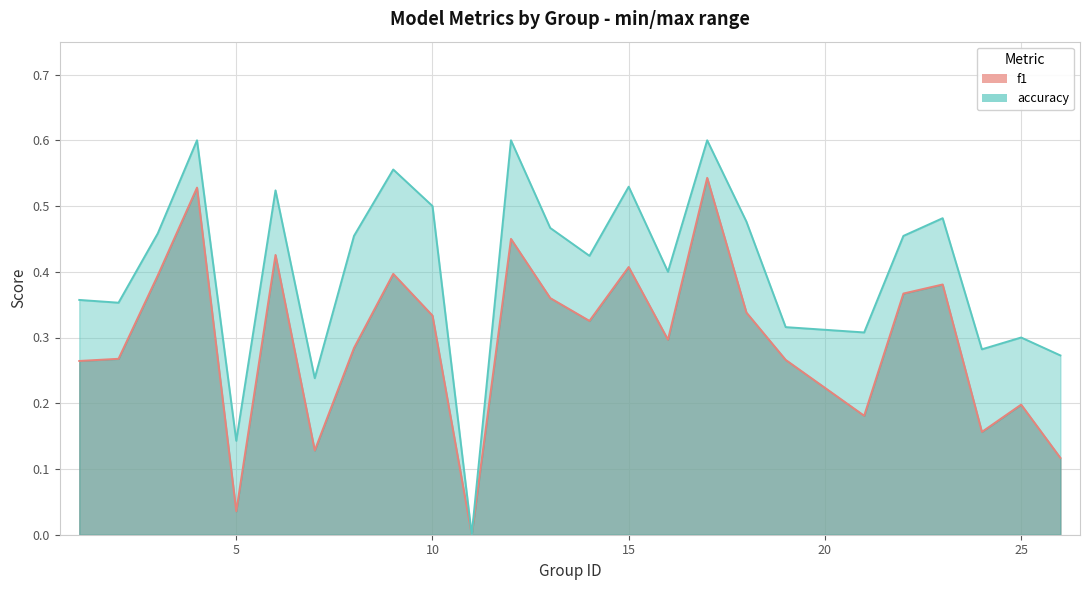

What is the difference between the maximum and minimum values in the accuracy series?

0.6